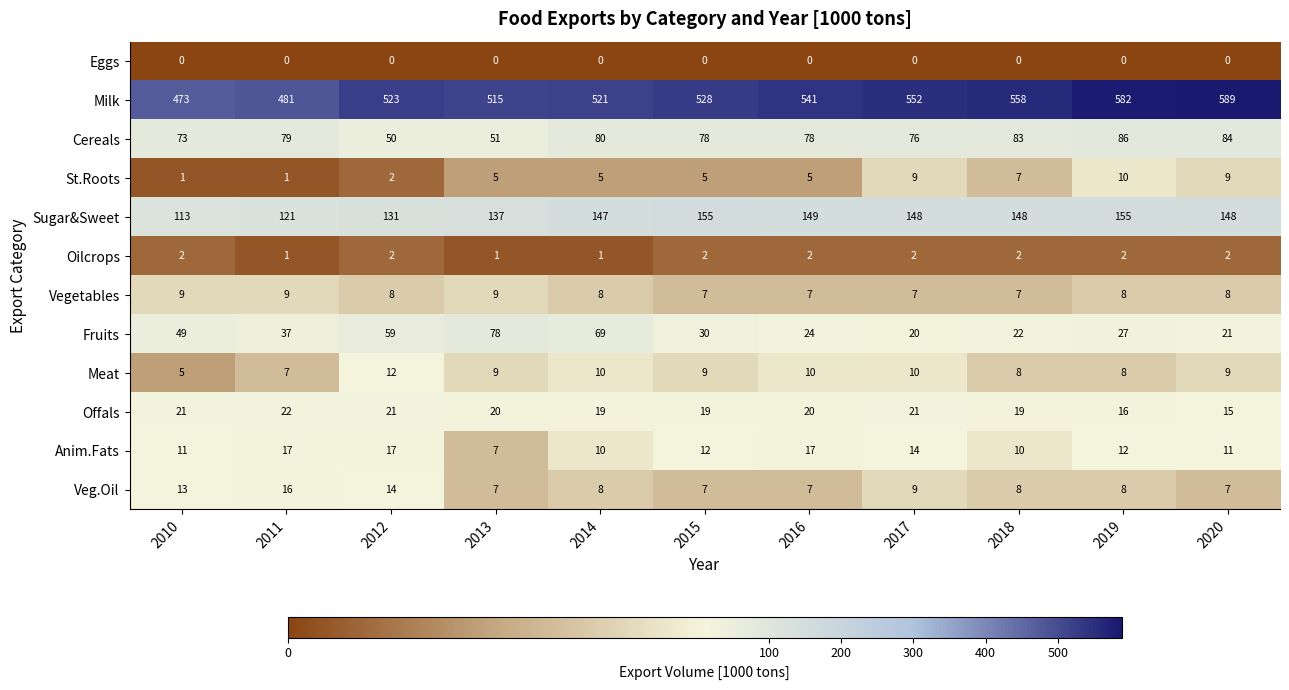

What is the difference between the second highest and minimum values in the Anim.Fats series?

10